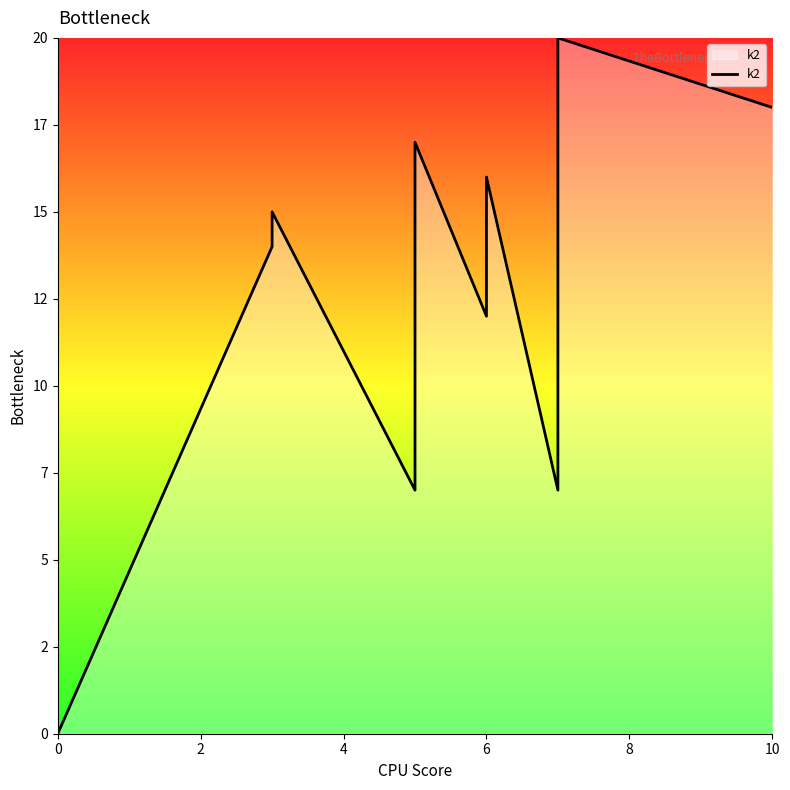

What is the average value?

12